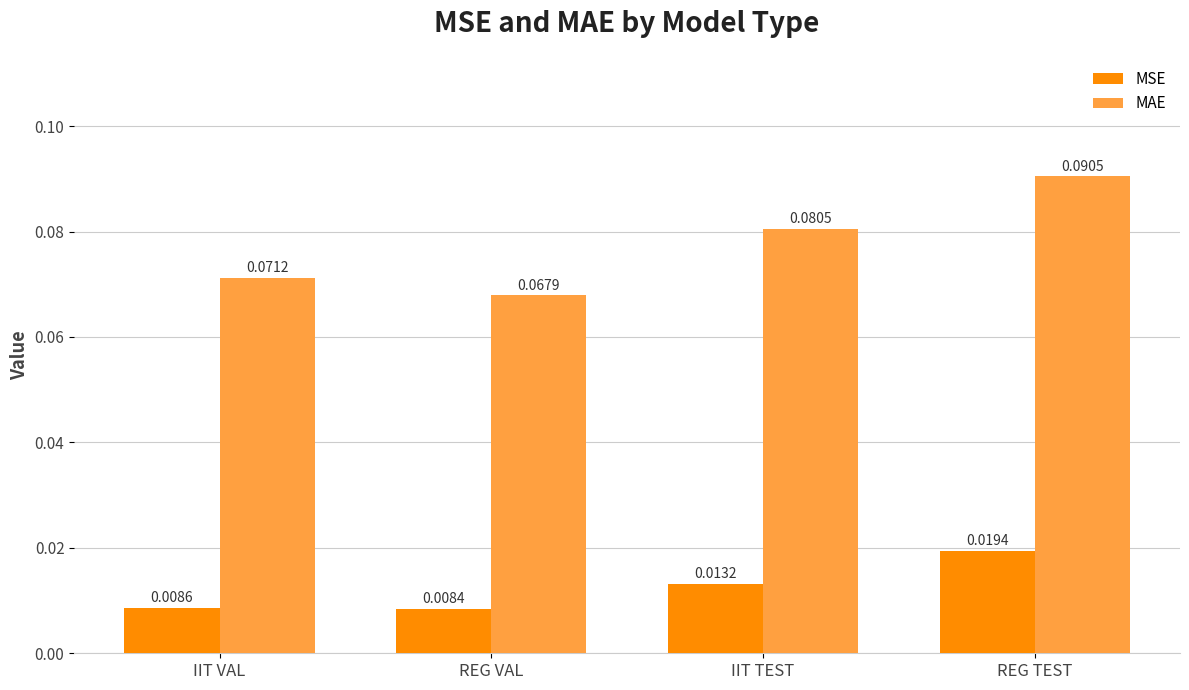

Between REG VAL and REG TEST, which series saw the biggest shift?

MAE